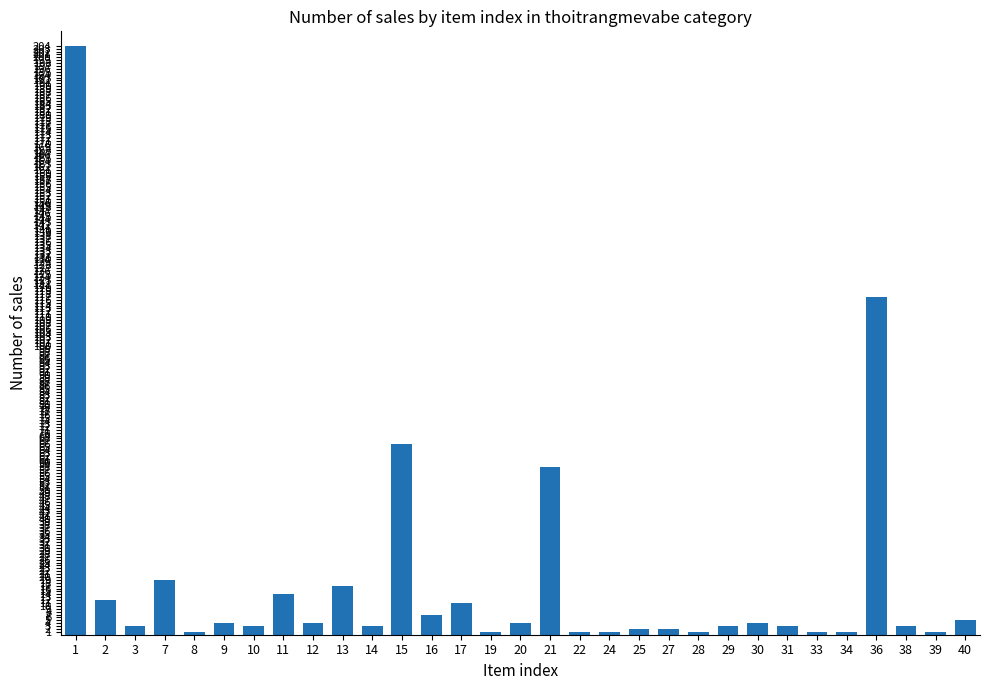

How many data points does each series have?

31